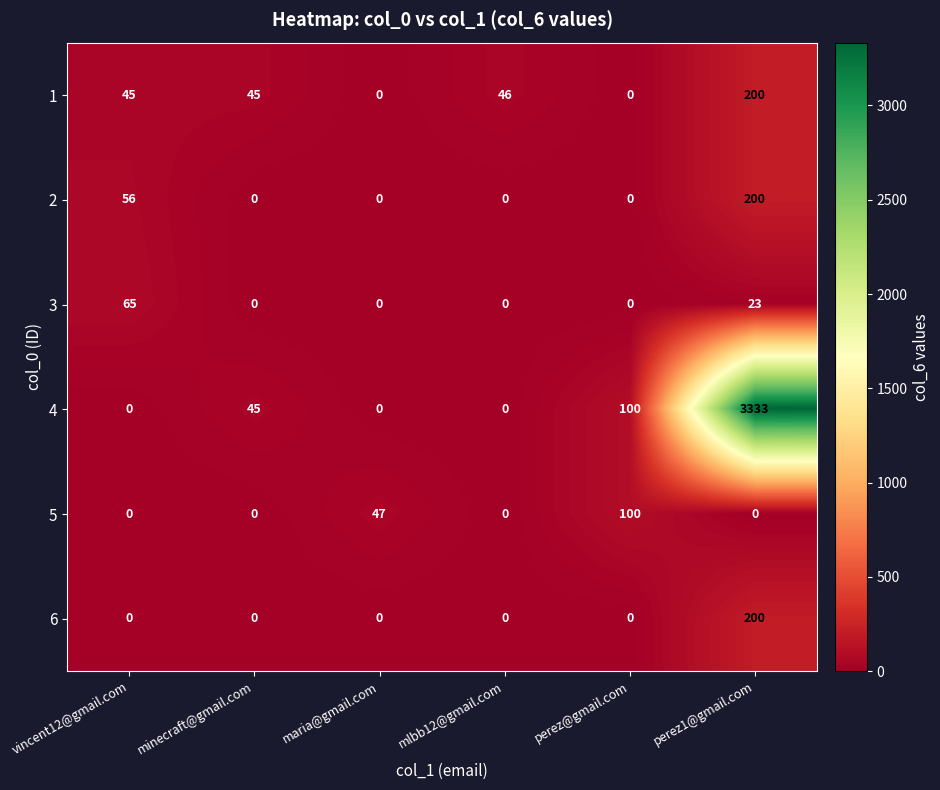

Which label corresponds to the largest value in the chart?

perez1@gmail.com